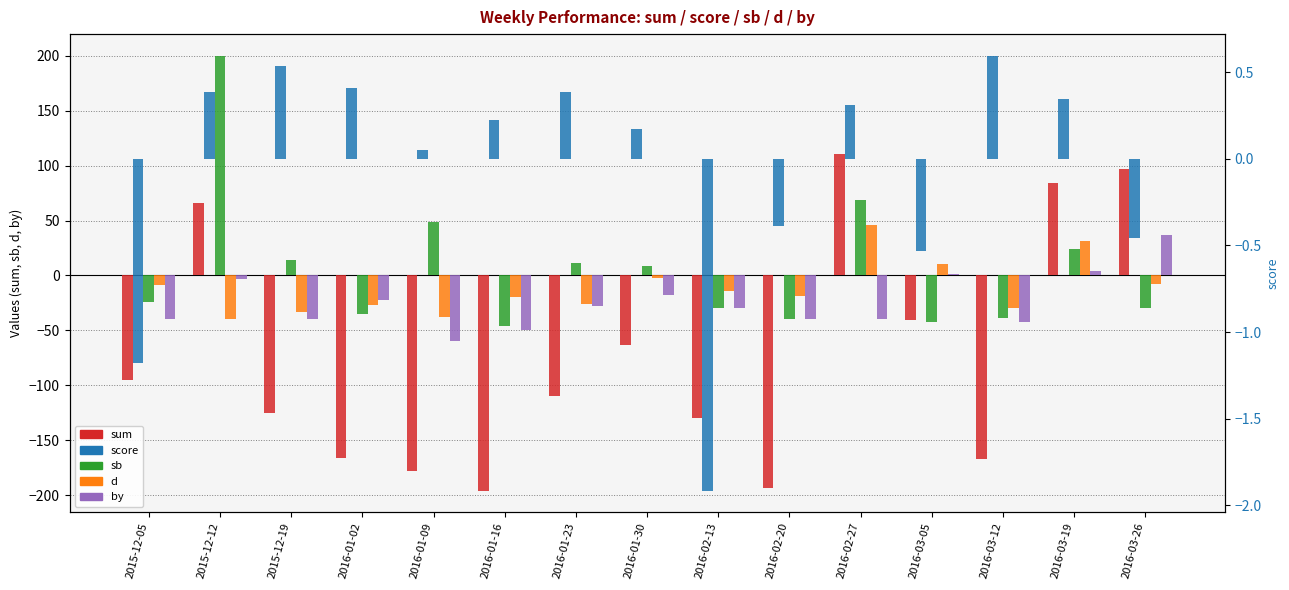

How many negative values does the score series have?

5